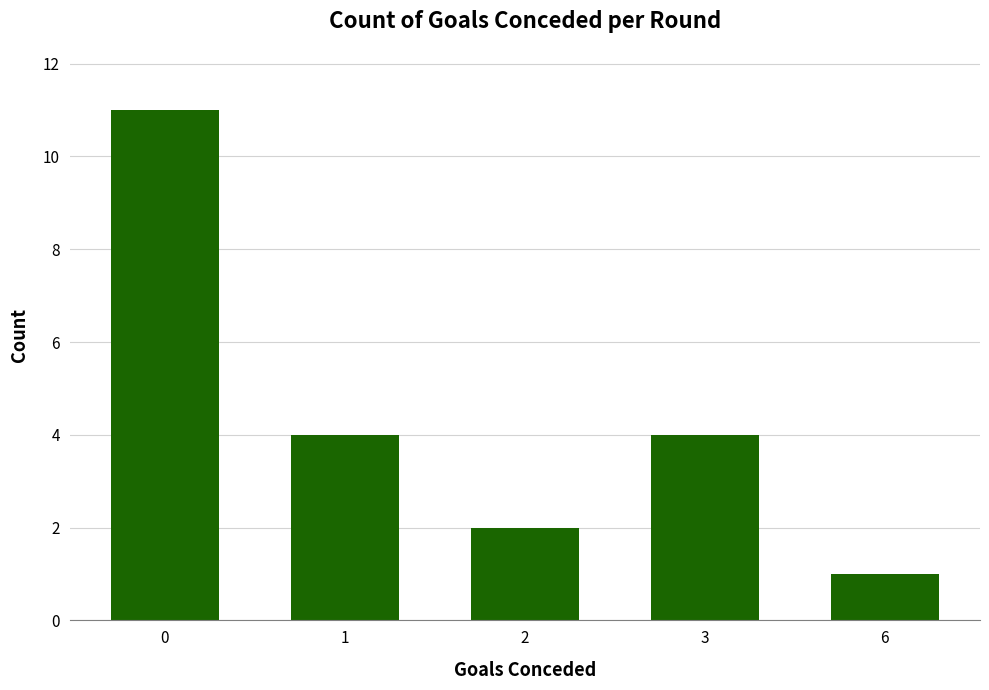

What is the ratio of the value at 2 to the value at 0?

0.2